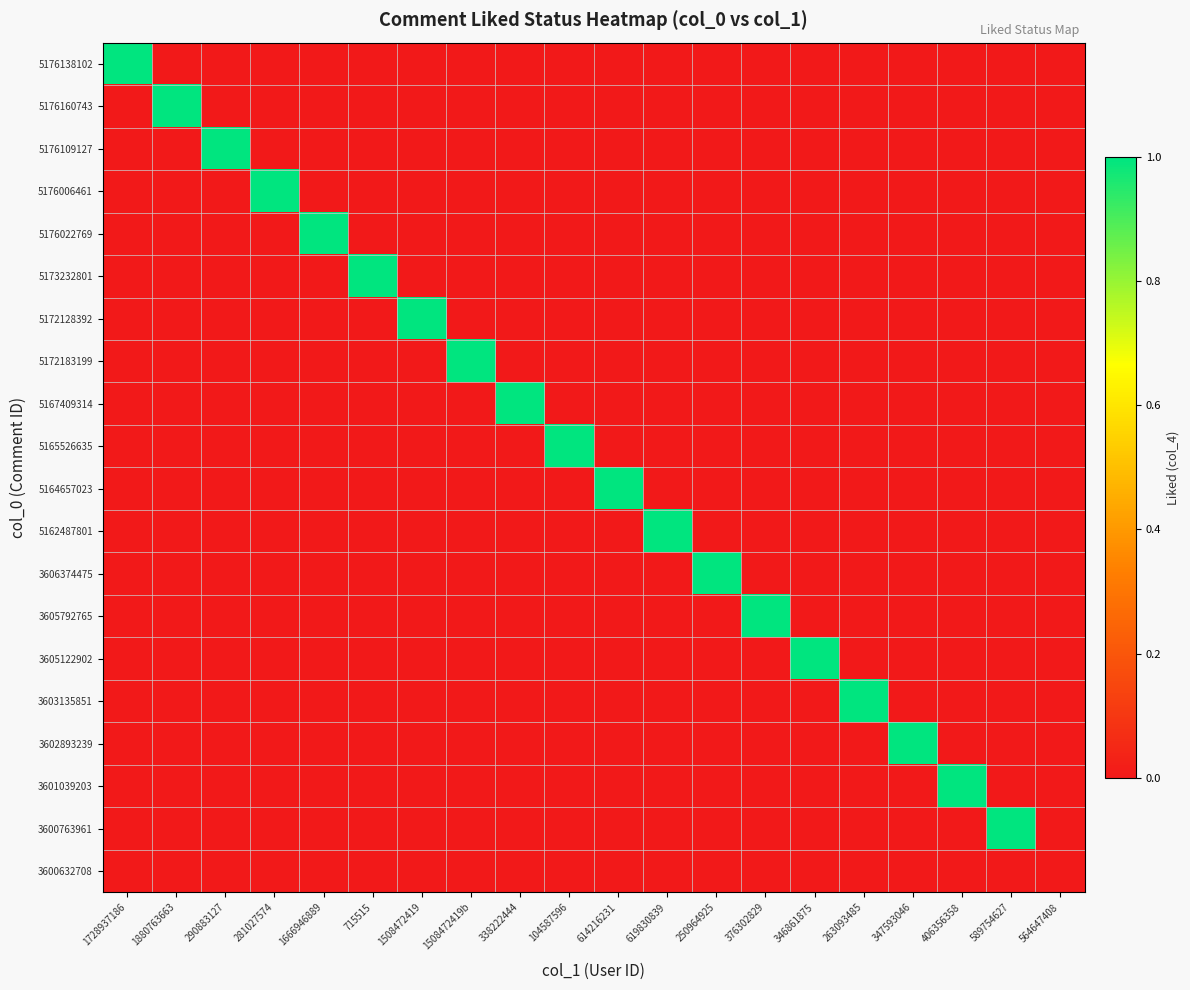

Rank the series at 338222444 from highest to lowest value.

5167409314, 5176138102, 5176160743, 5176109127, 5176006461, 5176022769, 5173232801, 5172128392, 5172183199, 5165526635, 5164657023, 5162487801, 3606374475, 3605792765, 3605122902, 3603135851, 3602893239, 3601039203, 3600763961, 3600632708